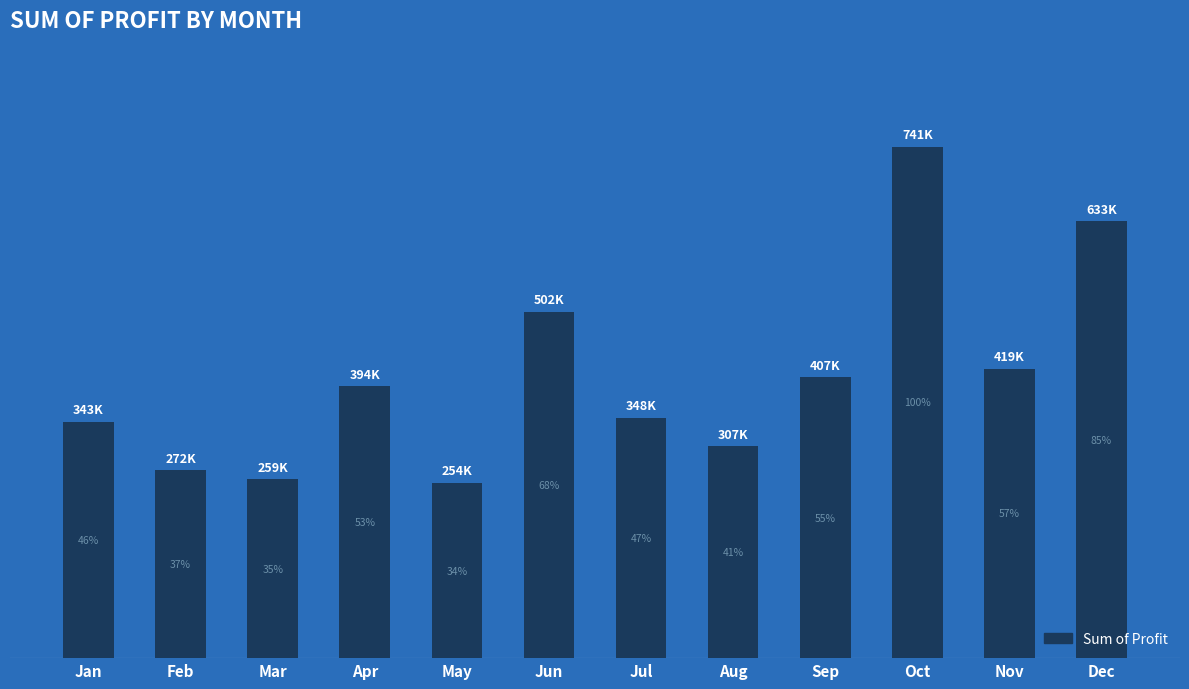

Does the chart contain any negative values?

No